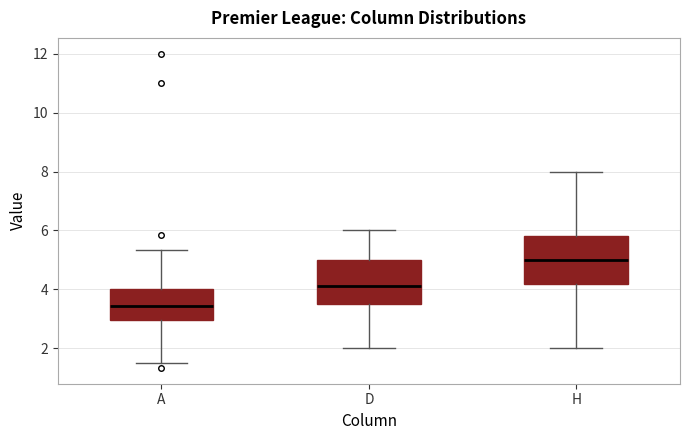

Where is the upper edge of the box for D on the y-axis? The values are not printed on the chart, so give them approximately, as read against the axis.

5.0